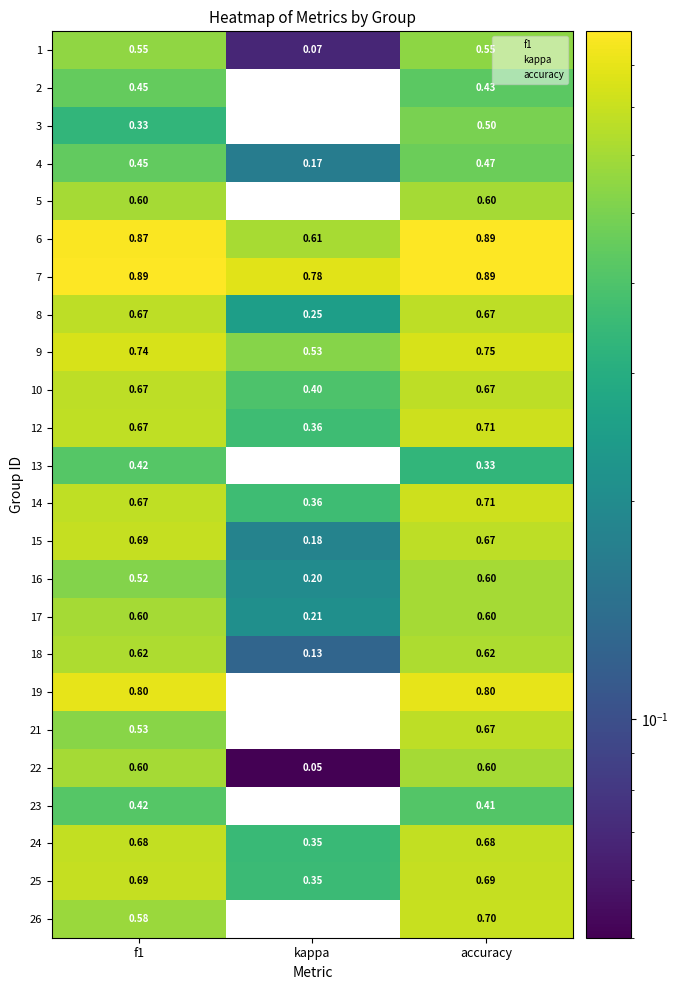

Is the value of 18 at kappa greater than the value of 3 at accuracy?

No